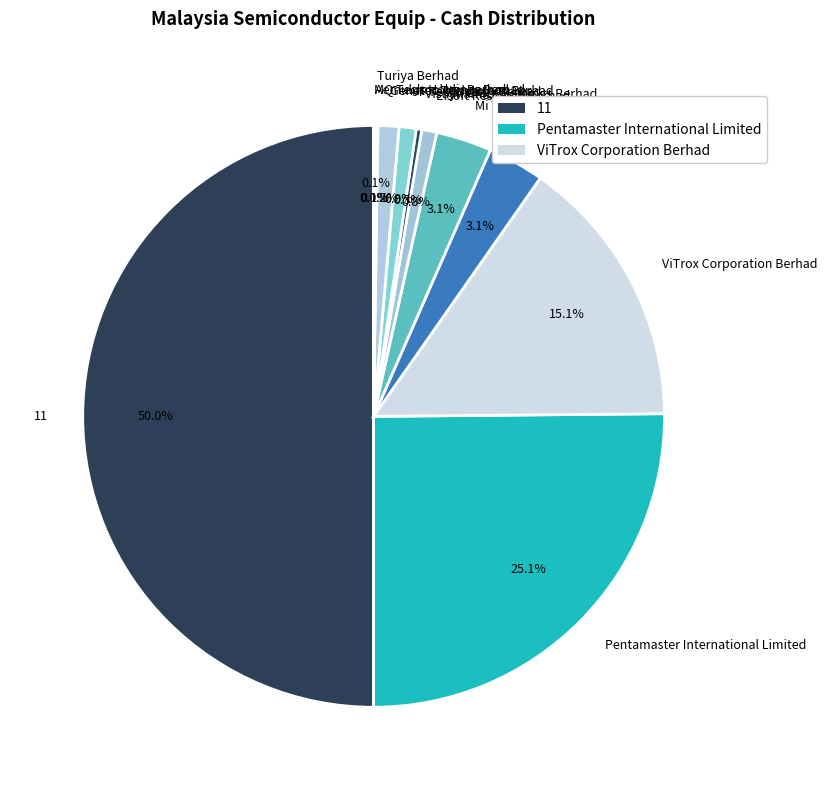

Which has a higher value, Visdynamics Holdings Berhad or Genetec Technology Berhad?

Genetec Technology Berhad